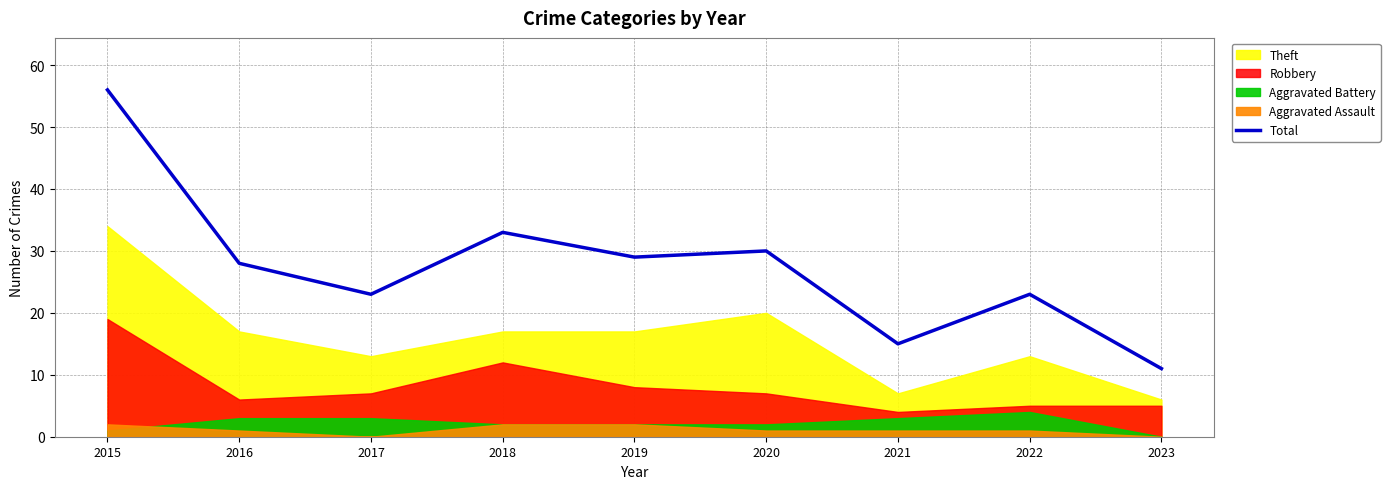

What is the difference between the second highest and minimum values?

22